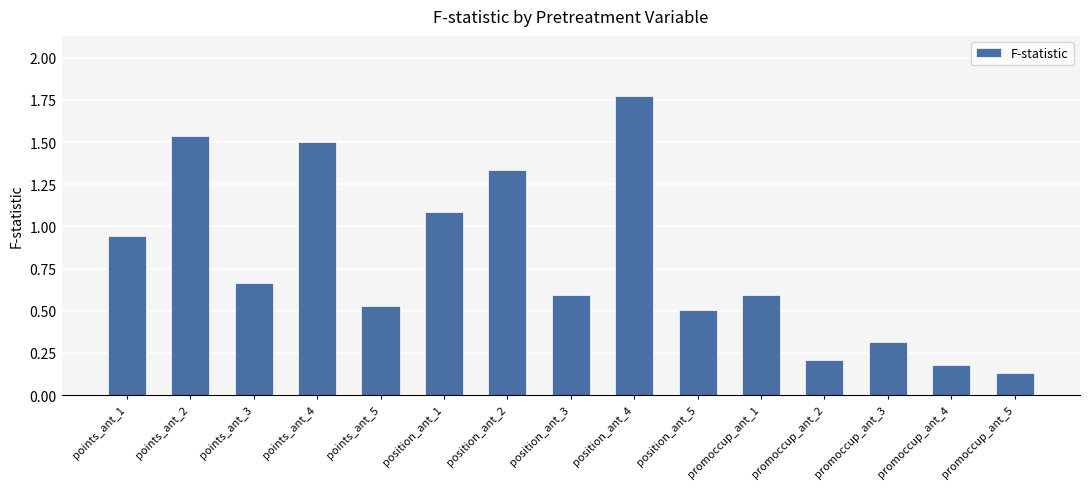

At which label is the value closest to 0?

promoccup_ant_5